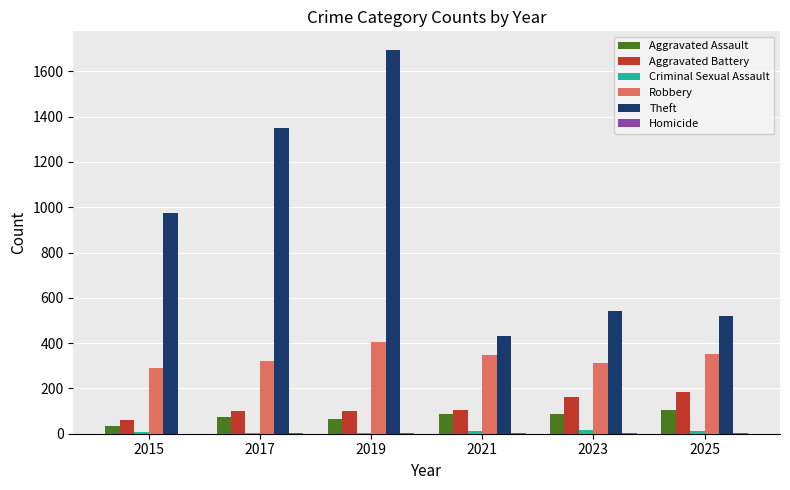

Which series changed the most between 2015 and 2021?

Theft